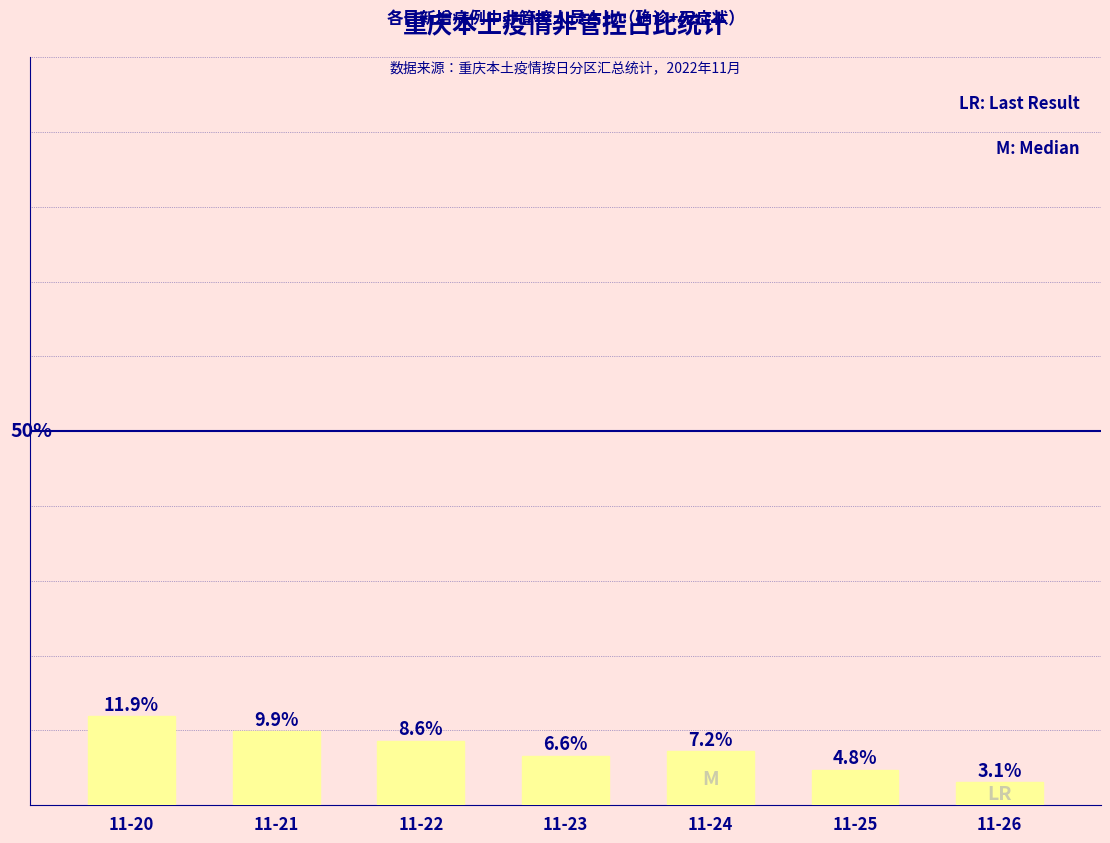

Which label corresponds to the largest value in the chart?

11-20